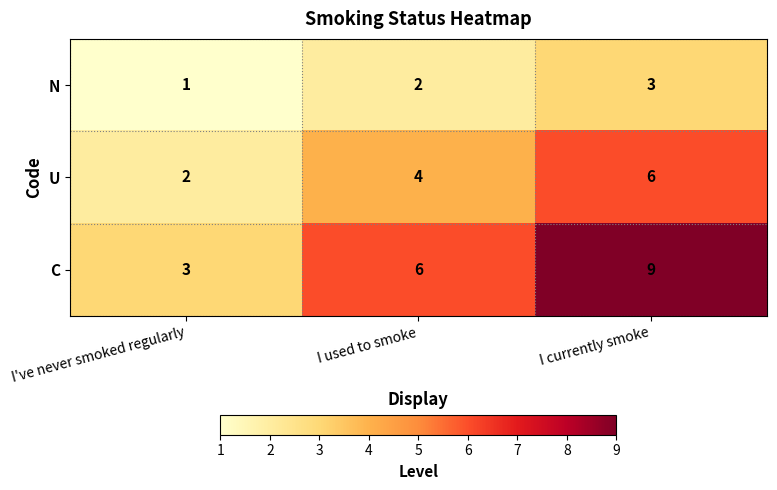

What is the minimum value shown in the chart?

1